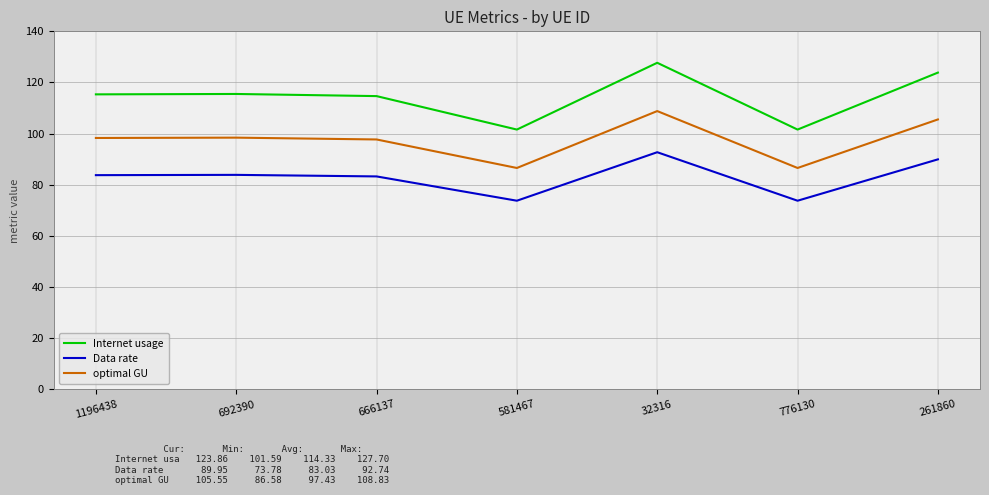

What value does the Internet usage series have at 581467?

101.6